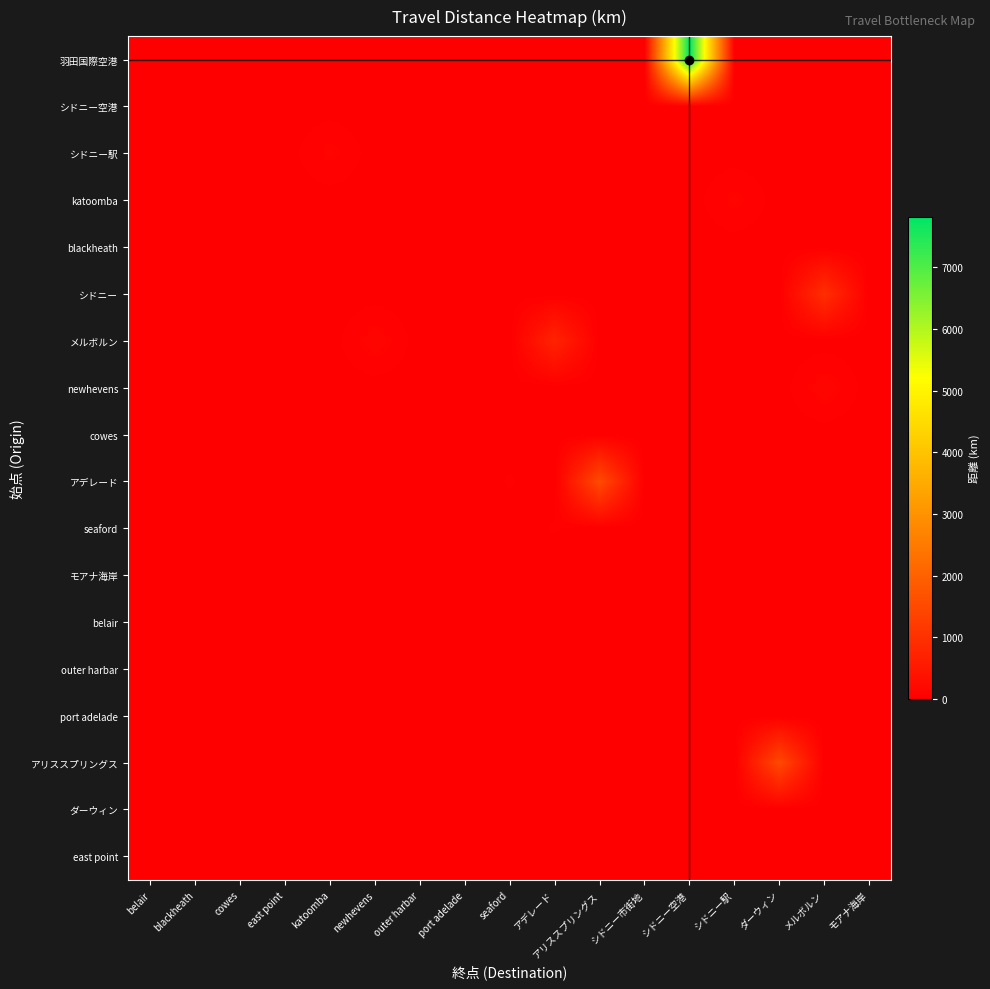

Which series has the widest spread of values?

row_0